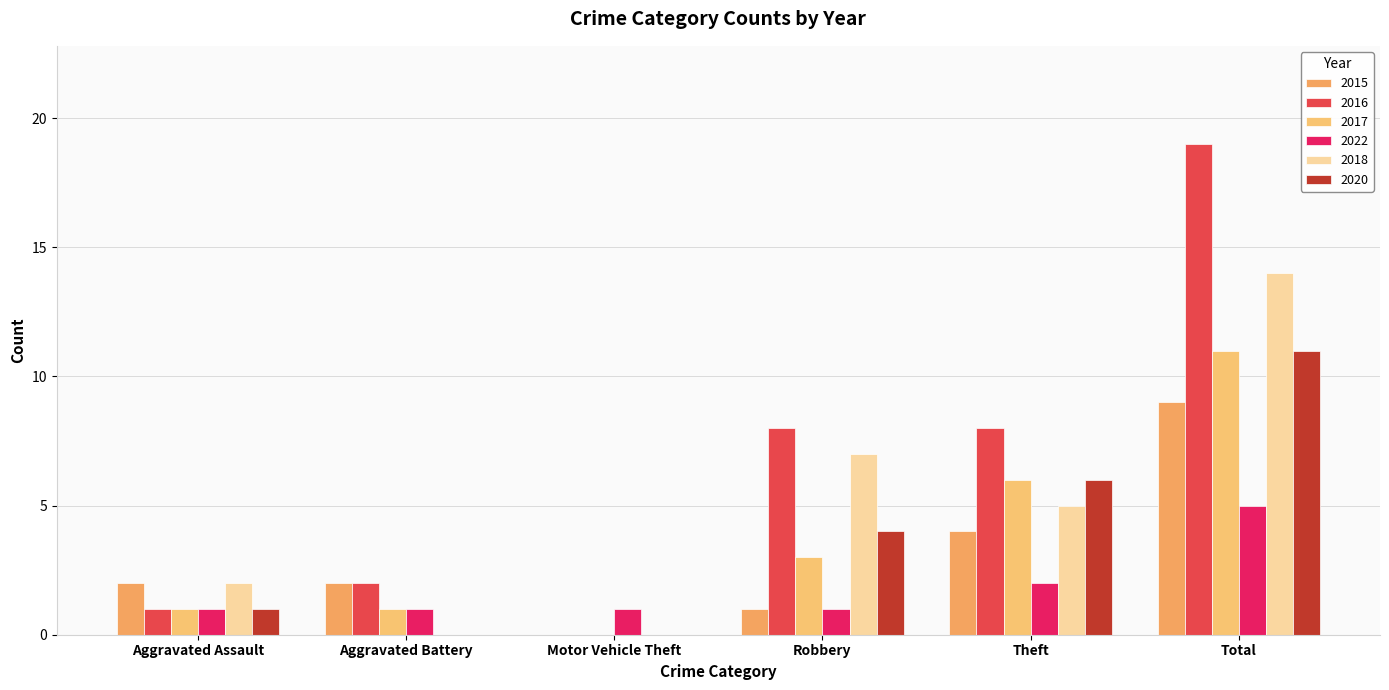

Are the bars horizontal?

No